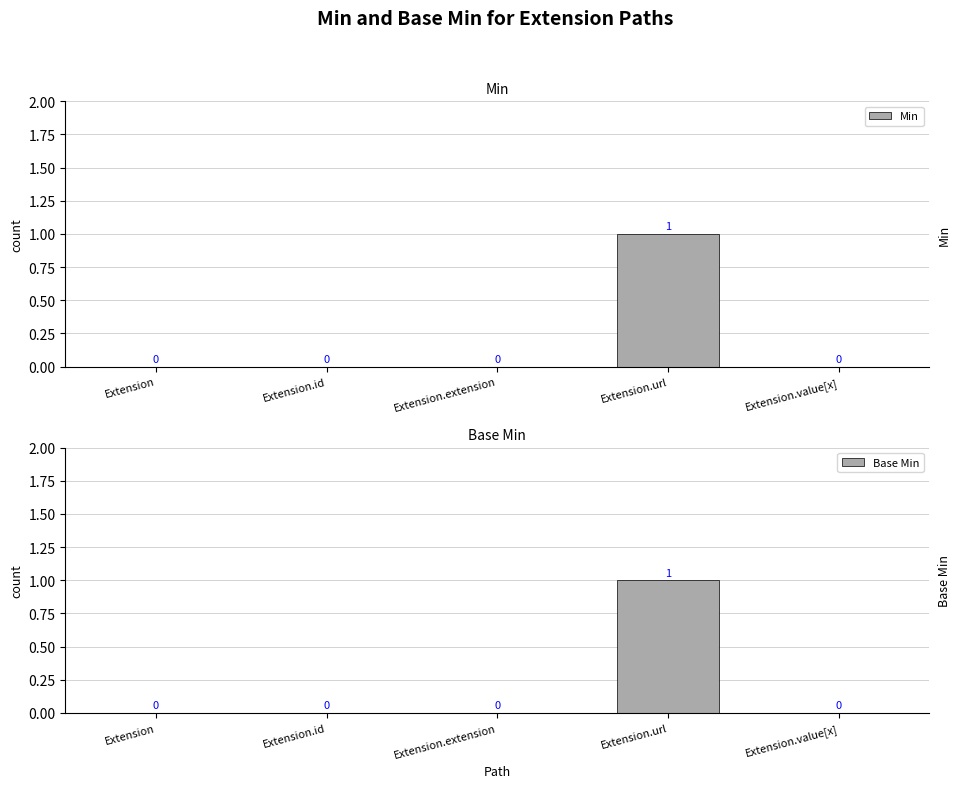

Reading right to left, list all the values displayed in this chart.

Min: 0	1	0	0	0
Base Min: 0	1	0	0	0